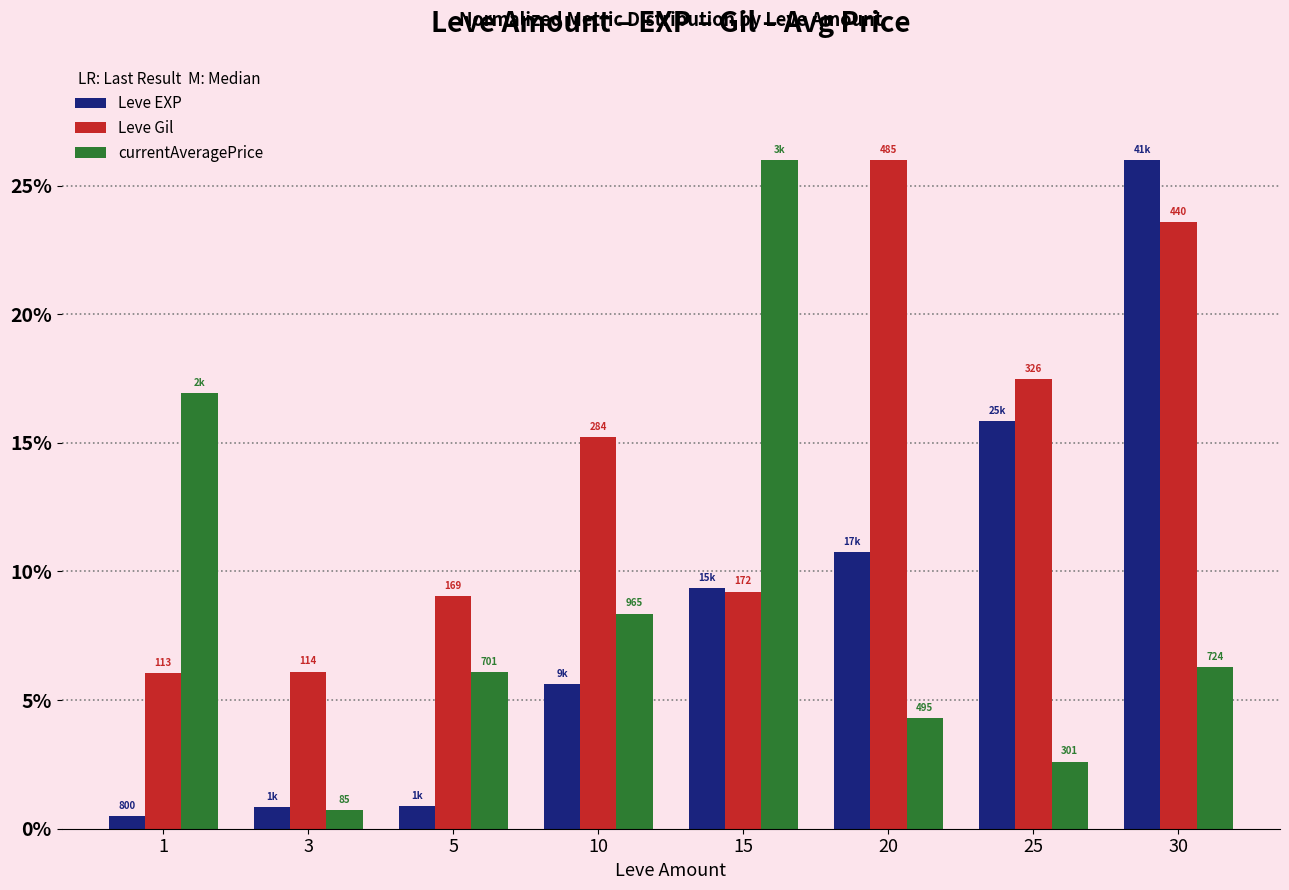

How many bars are there in each group?

3